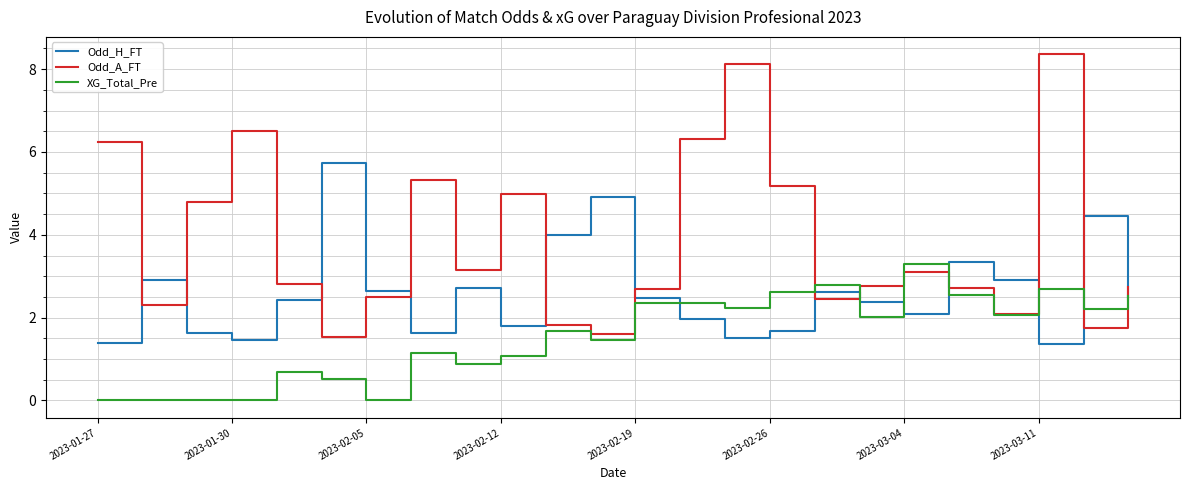

Rank the series by their maximum value, from highest to lowest.

Odd_A_FT, Odd_H_FT, XG_Total_Pre